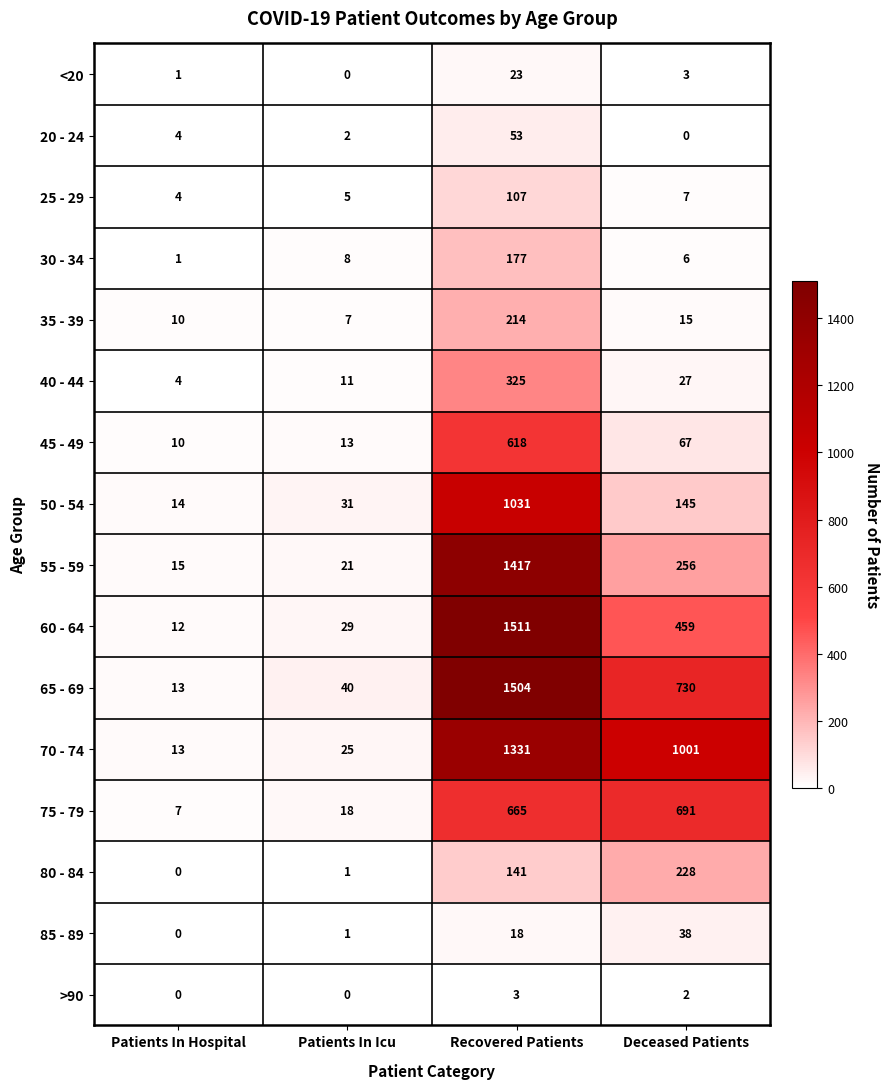

True or false: 35 - 39 has a value of 214 at Recovered Patients.

True